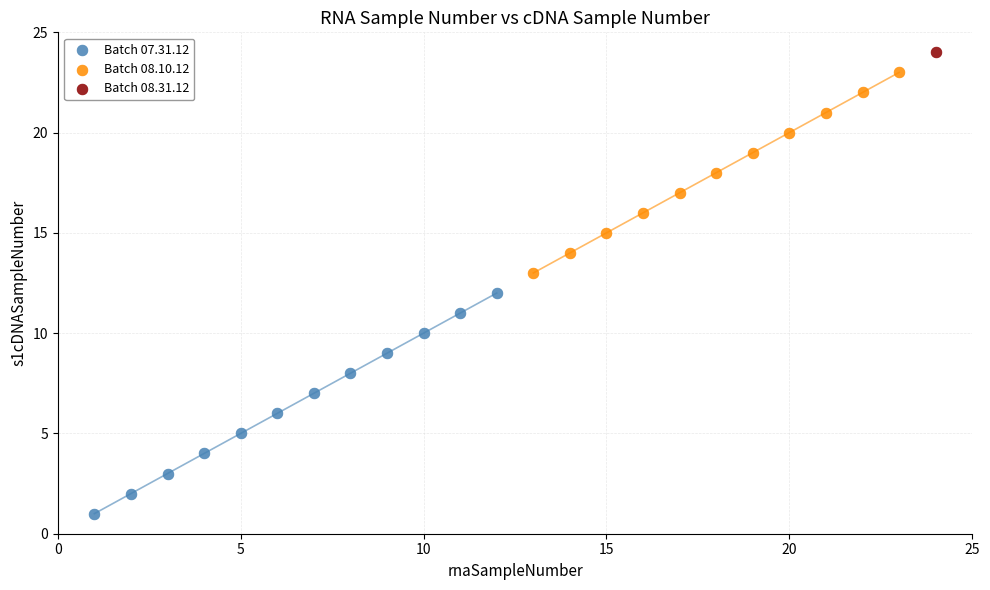

Which series reaches the minimum Y coordinate?

Batch 07.31.12